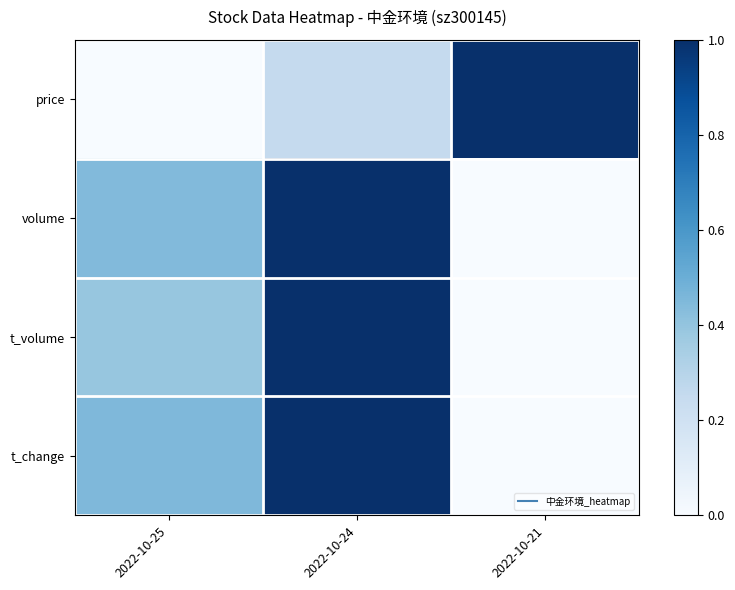

Reading left to right, transcribe all the data shown in this chart.

price: 2022-10-25=0.0	2022-10-24=0.3	2022-10-21=1.0
volume: 2022-10-25=0.4	2022-10-24=1.0	2022-10-21=0.0
t_volume: 2022-10-25=0.4	2022-10-24=1.0	2022-10-21=0.0
t_change: 2022-10-25=0.5	2022-10-24=1.0	2022-10-21=0.0